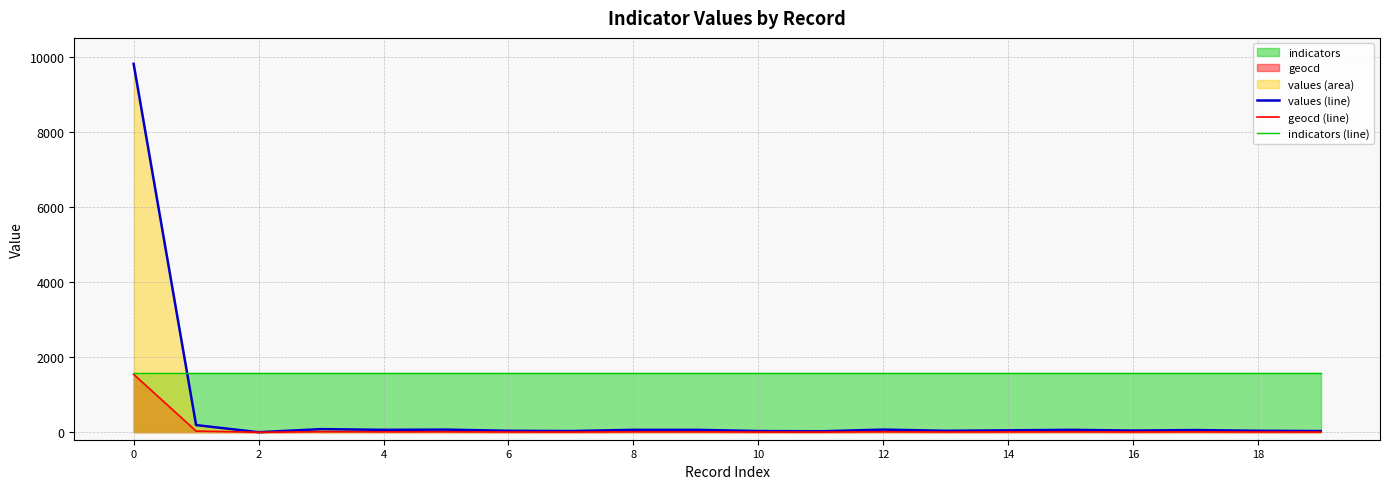

Which series has the largest total across all categories?

indicators (line)